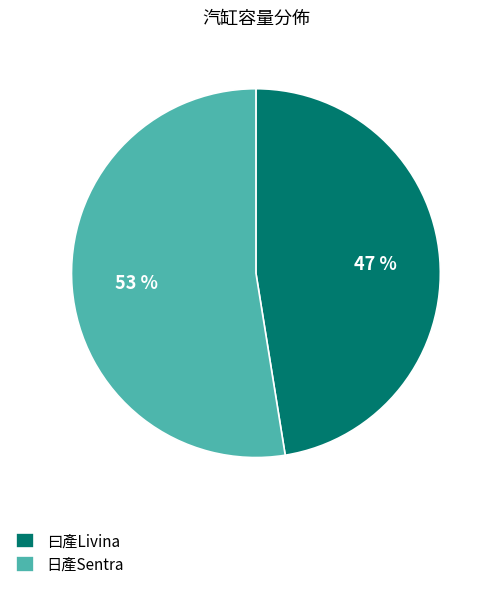

Which has a higher value, 日產Sentra or 曰產Livina?

日產Sentra